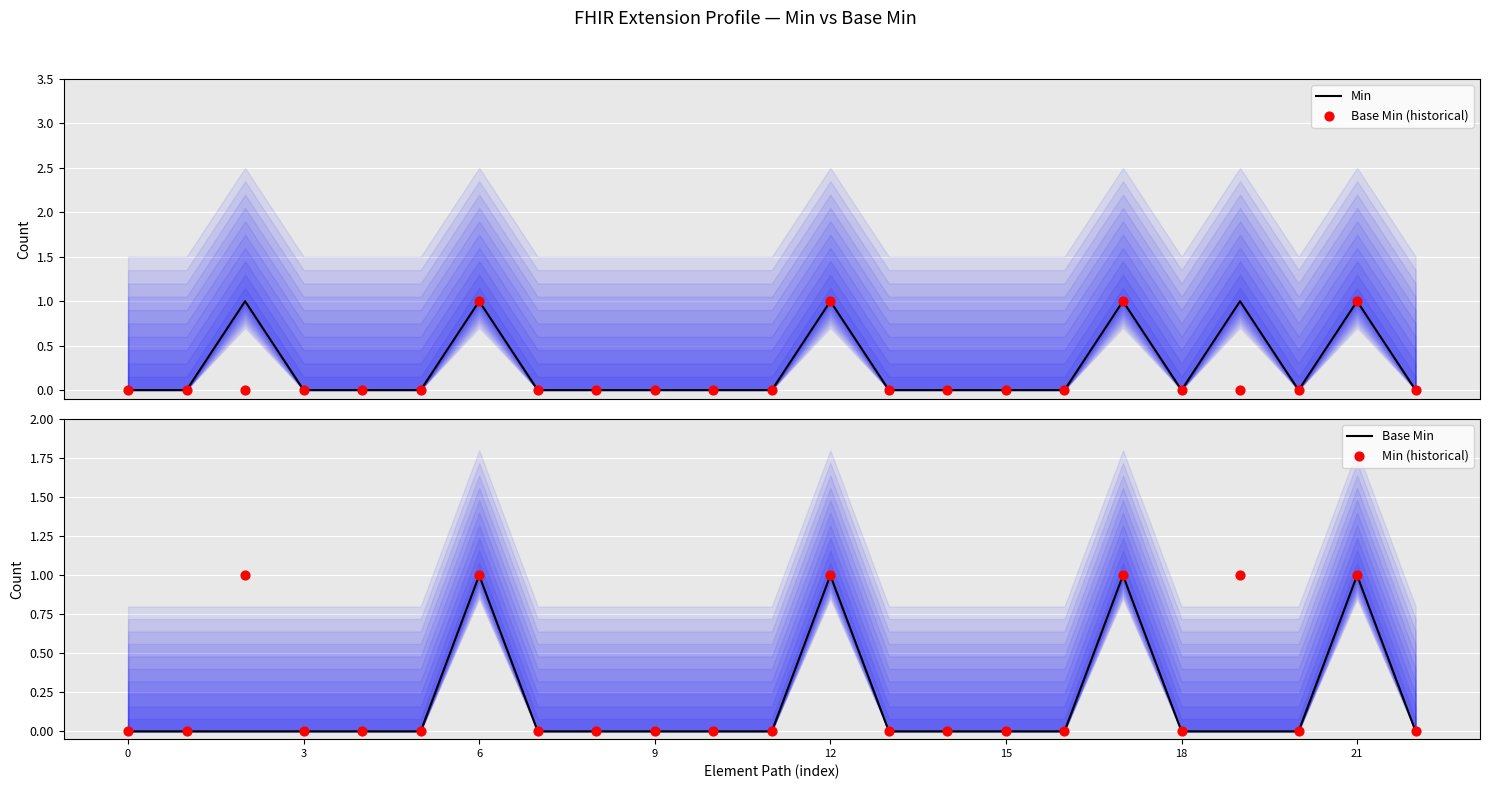

At how many categories does at least one series exceed 0?

6